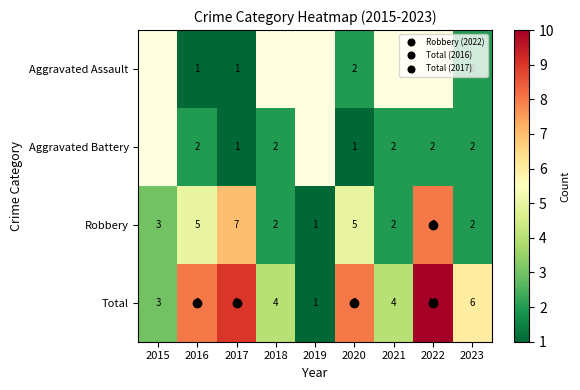

Rank the series by their maximum value, from lowest to highest.

Aggravated Assault, Aggravated Battery, Robbery, Total